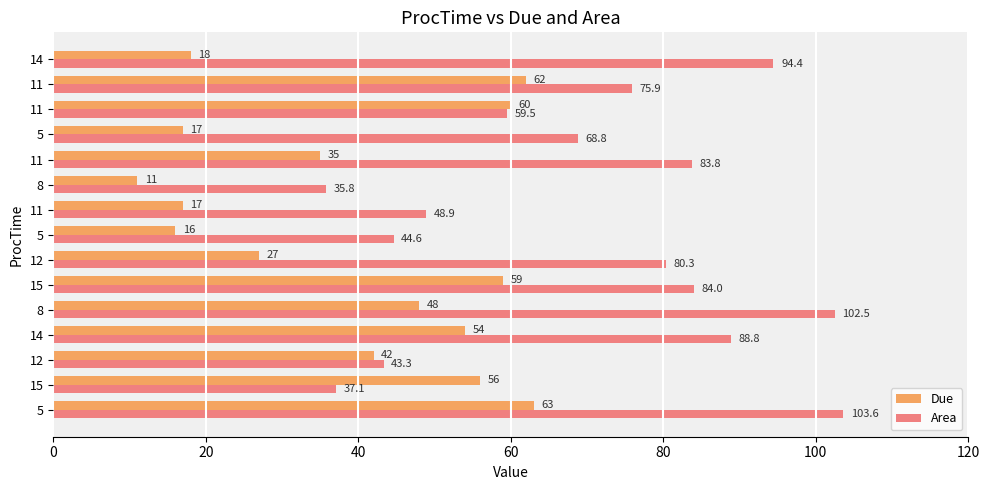

Reading left to right, extract all data points from this chart.

Due: 63.0	56.0	42.0	54.0	48.0	59.0	27.0	16.0	17.0	11.0	35.0	17.0	60.0	62.0	18.0
Area: 103.6	37.1	43.3	88.8	102.5	84.0	80.3	44.6	48.9	35.8	83.8	68.8	59.5	75.9	94.4